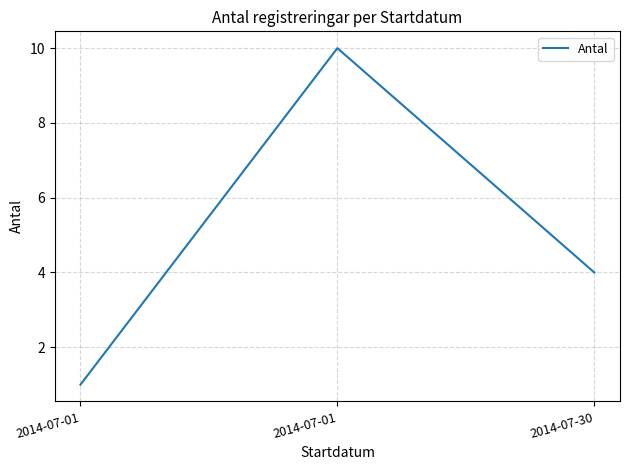

List the labels in order of value, smallest first.

2014-07-01, 2014-07-30, 2014-07-01